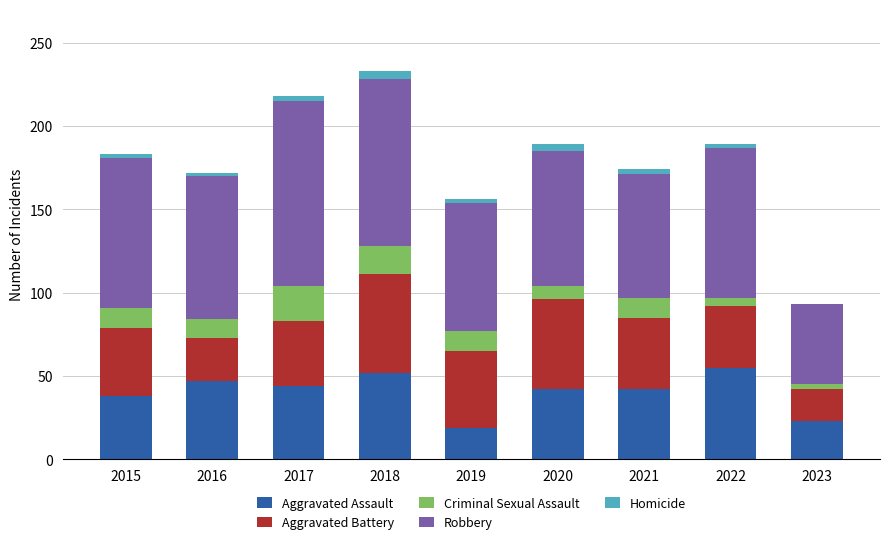

How many distinct data groups are displayed?

5